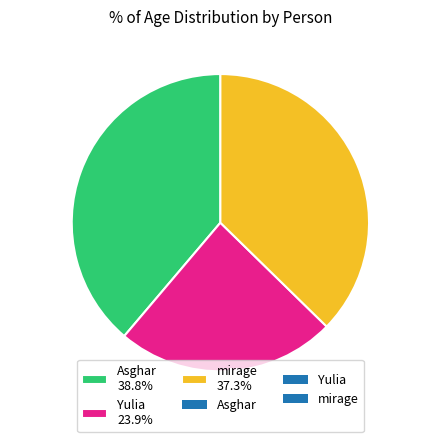

Combined, do mirage and Asghar account for over 50%?

Yes